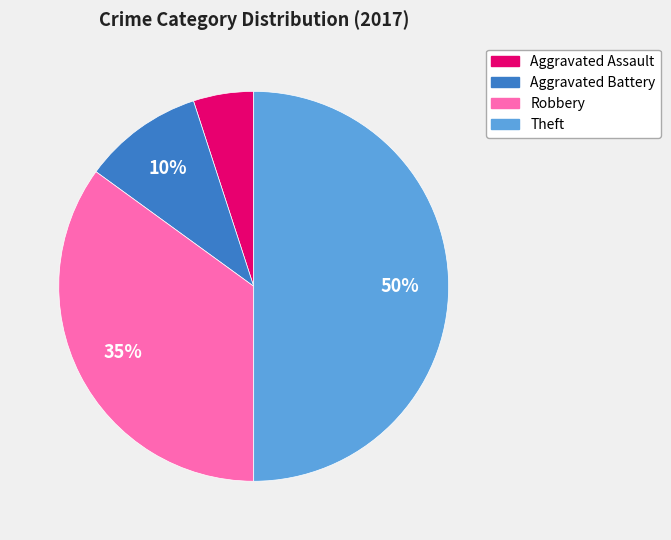

What is the smallest slice in the pie chart?

Aggravated Assault